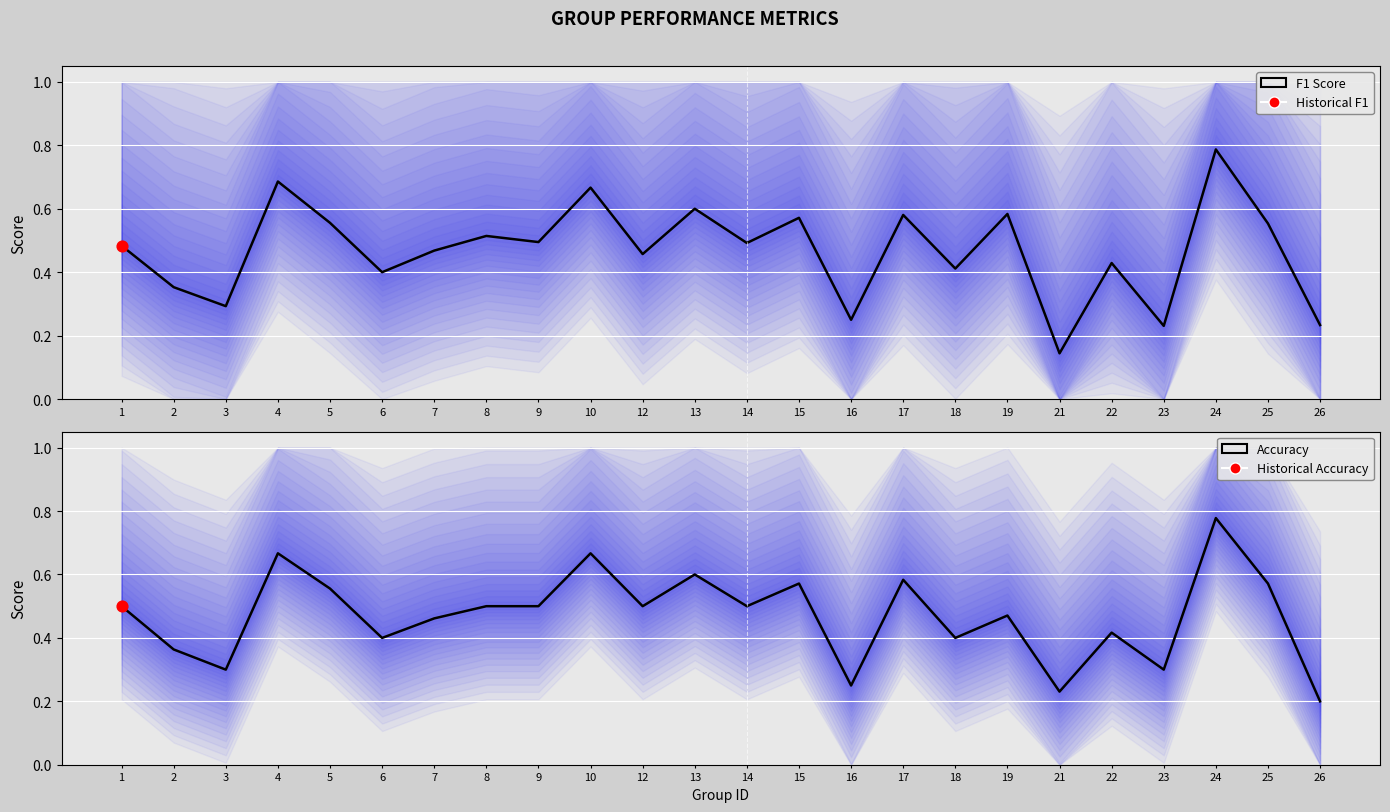

Which series has the widest spread of Y values?

F1 Score